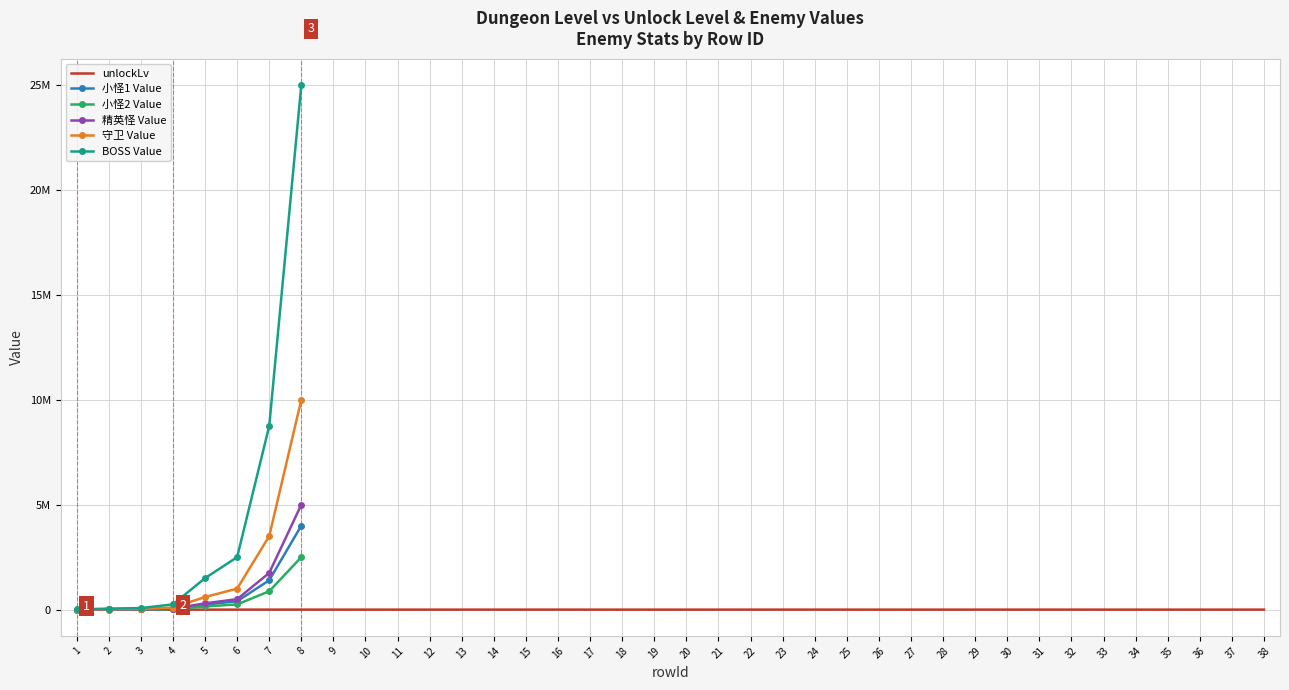

The unlockLv series shows 29 at 10. True or false?

False